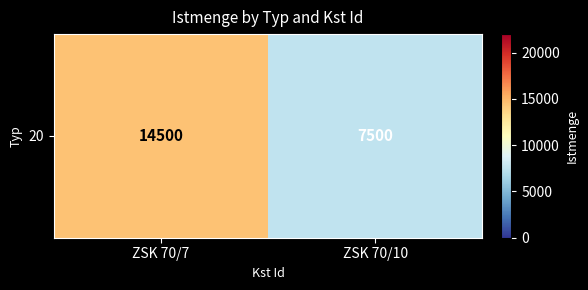

Is it true that the value at ZSK 70/10 is 7500?

True